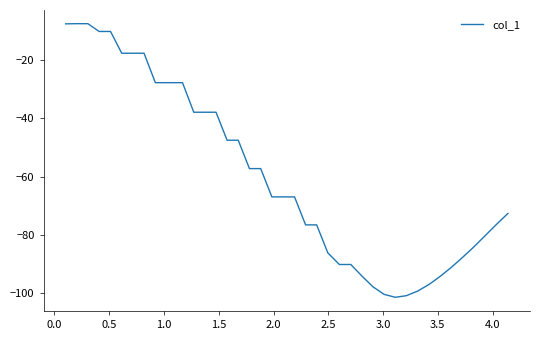

What is the difference between the maximum and minimum values?

93.9